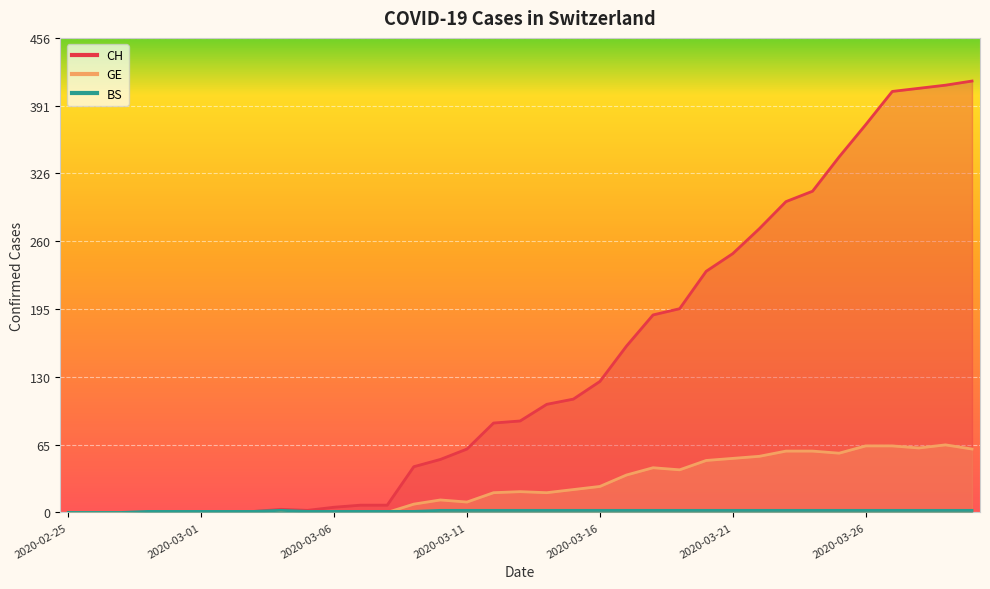

Reading right to left, transcribe all the data shown in this chart.

CH: 2020-03-30=415	2020-03-29=411	2020-03-28=408	2020-03-27=405	2020-03-26=373	2020-03-25=342	2020-03-24=309	2020-03-23=299	2020-03-22=273	2020-03-21=249	2020-03-20=232	2020-03-19=196	2020-03-18=190	2020-03-17=160	2020-03-16=126	2020-03-15=109	2020-03-14=104	2020-03-13=88	2020-03-12=86	2020-03-11=61	2020-03-10=51	2020-03-09=44	2020-03-08=7	2020-03-07=7	2020-03-06=5	2020-03-05=2	2020-03-04=3	2020-03-03=1	2020-03-02=0	2020-03-01=0	2020-02-29=0	2020-02-28=0	2020-02-27=0	2020-02-26=0	2020-02-25=0
GE: 2020-03-30=61	2020-03-29=65	2020-03-28=62	2020-03-27=64	2020-03-26=64	2020-03-25=57	2020-03-24=59	2020-03-23=59	2020-03-22=54	2020-03-21=52	2020-03-20=50	2020-03-19=41	2020-03-18=43	2020-03-17=36	2020-03-16=25	2020-03-15=22	2020-03-14=19	2020-03-13=20	2020-03-12=19	2020-03-11=10	2020-03-10=12	2020-03-09=8	2020-03-08=0	2020-03-07=0	2020-03-06=0	2020-03-05=0	2020-03-04=0	2020-03-03=0	2020-03-02=0	2020-03-01=0	2020-02-29=0	2020-02-28=0	2020-02-27=0	2020-02-26=0	2020-02-25=0
BS: 2020-03-30=2	2020-03-29=2	2020-03-28=2	2020-03-27=2	2020-03-26=2	2020-03-25=2	2020-03-24=2	2020-03-23=2	2020-03-22=2	2020-03-21=2	2020-03-20=2	2020-03-19=2	2020-03-18=2	2020-03-17=2	2020-03-16=2	2020-03-15=2	2020-03-14=2	2020-03-13=2	2020-03-12=2	2020-03-11=2	2020-03-10=2	2020-03-09=1	2020-03-08=1	2020-03-07=1	2020-03-06=1	2020-03-05=1	2020-03-04=2	2020-03-03=1	2020-03-02=1	2020-03-01=1	2020-02-29=1	2020-02-28=1	2020-02-27=0	2020-02-26=0	2020-02-25=0